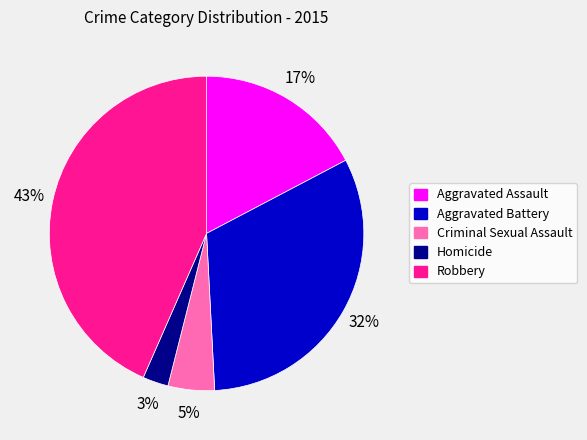

Do Robbery and Criminal Sexual Assault together represent more than half of the pie?

No